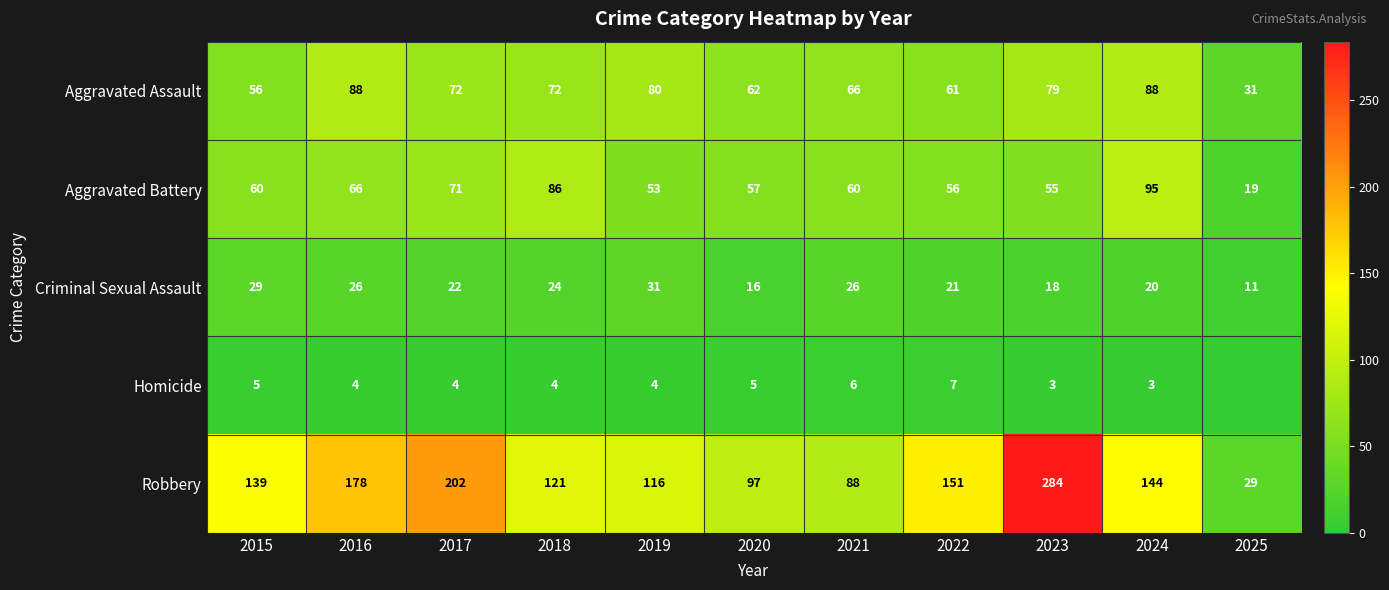

Is it true that Aggravated Assault equals 34 at 2016?

False